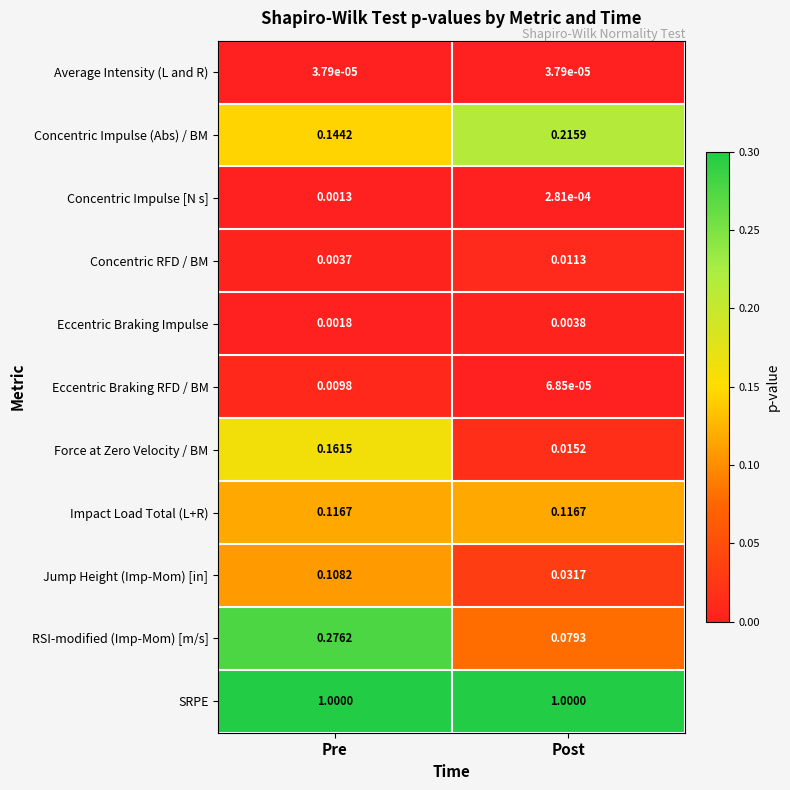

At which label is Concentric RFD / BM closest to 0?

Pre